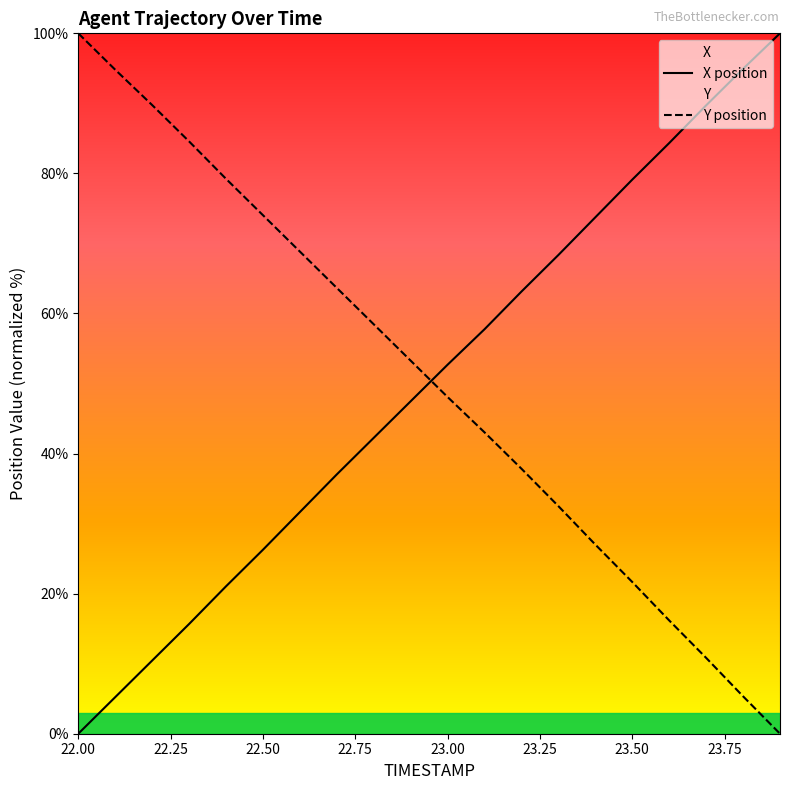

Rank the series at 22.9 from highest to lowest value.

Y, X